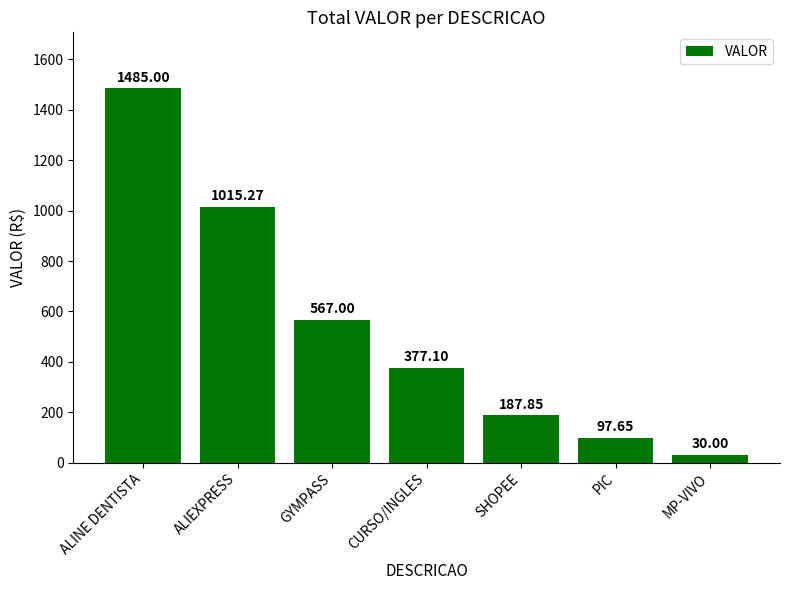

Rank the categories by value from lowest to highest.

MP-VIVO, PIC, SHOPEE, CURSO/INGLES, GYMPASS, ALIEXPRESS, ALINE DENTISTA